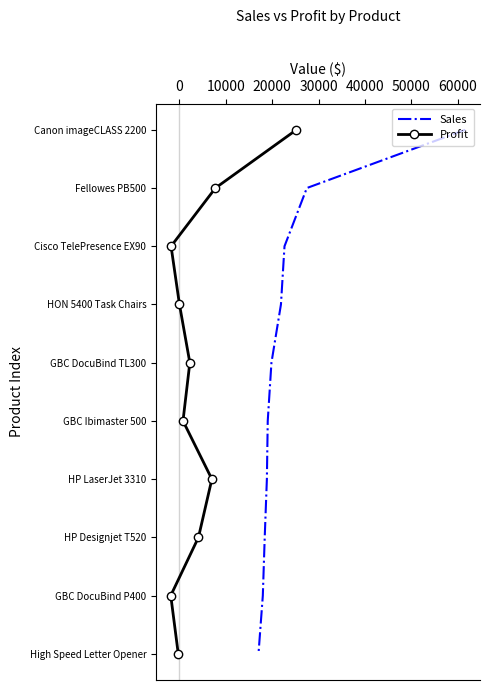

What are all the series names shown in the legend?

Sales, Profit